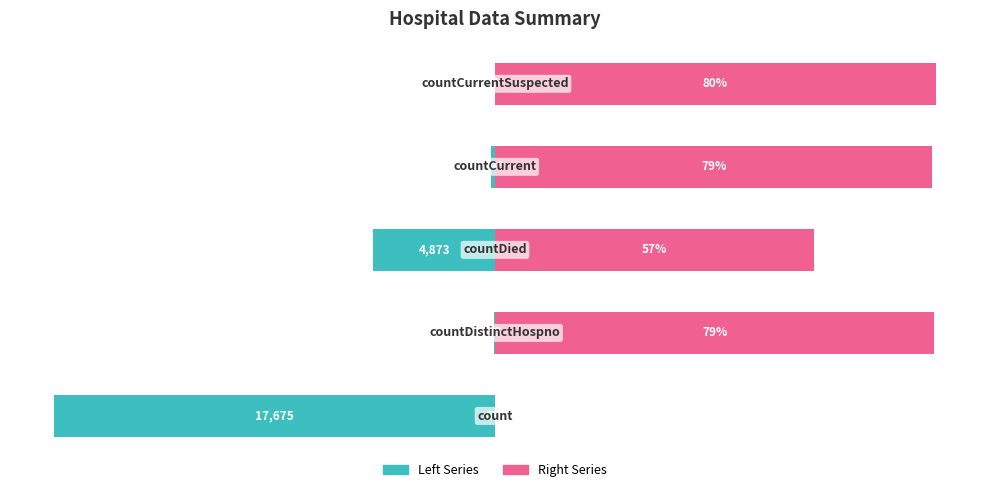

At which category is the sum across all series the highest?

4